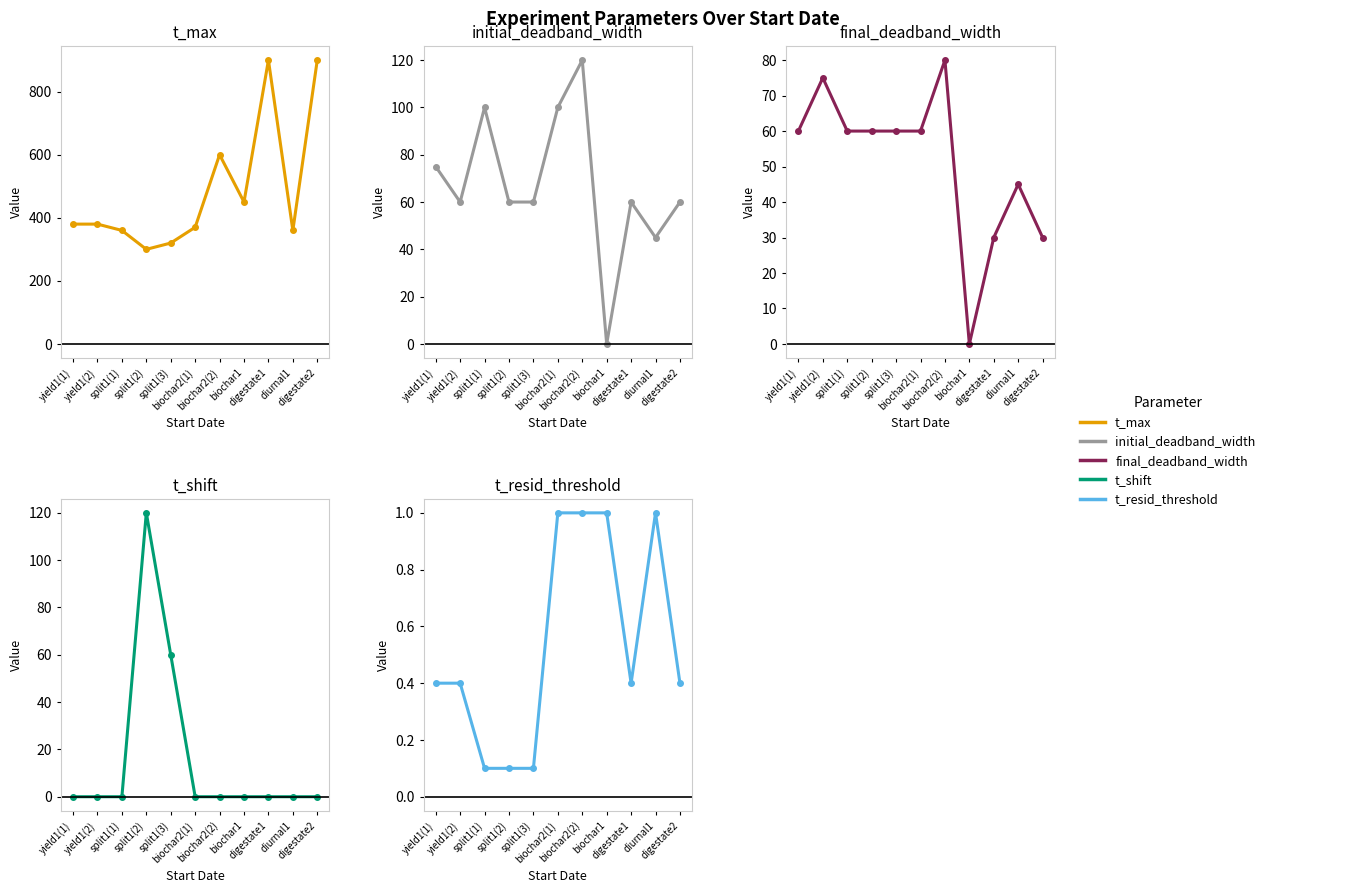

What is the label of the 8th point from the left?

biochar1